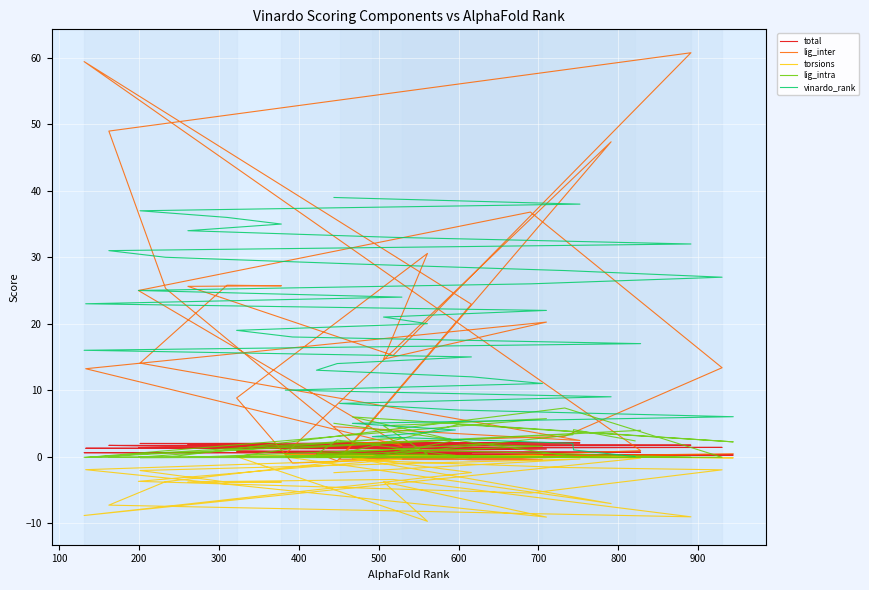

What is the value of the vinardo_rank point at the 23rd from the left?

22.0